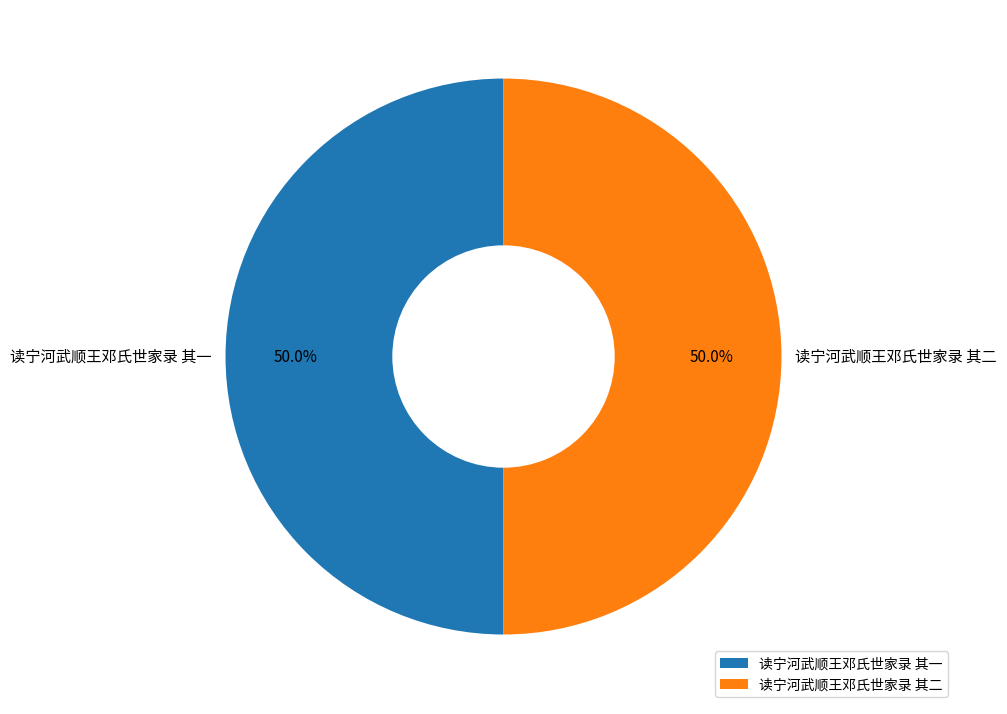

What portion of the pie excludes 读宁河武顺王邓氏世家录 其二?

50.0%